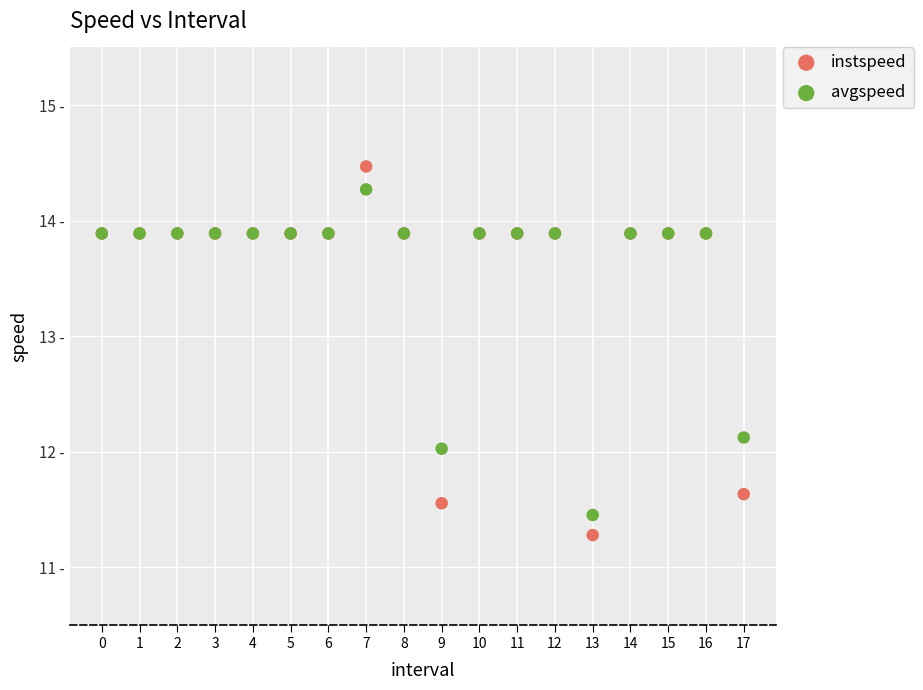

What are all the series names shown in the legend?

instspeed, avgspeed